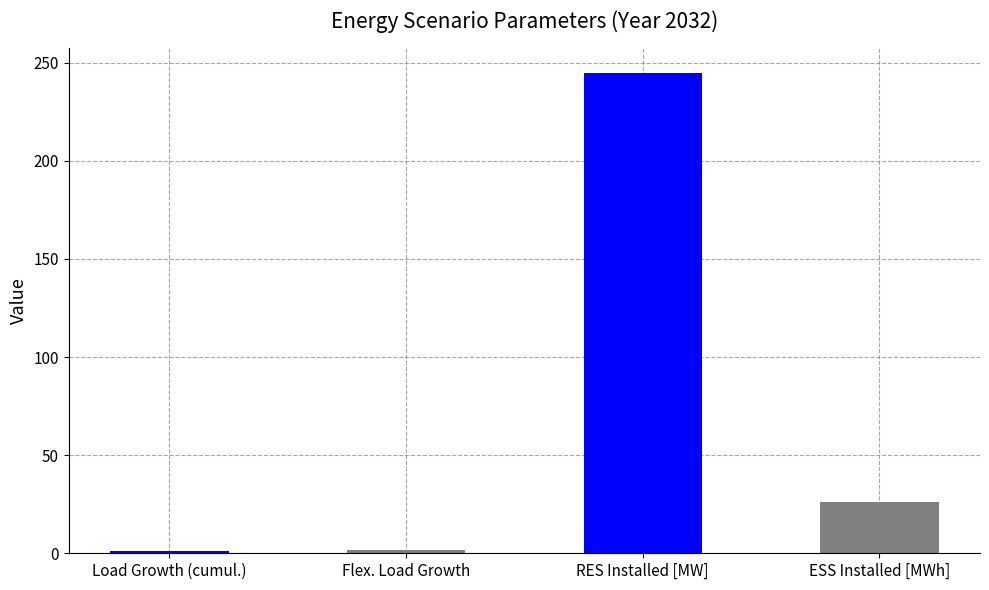

List the labels in order of value, smallest first.

Load Growth (cumul.), Flex. Load Growth, ESS Installed [MWh], RES Installed [MW]